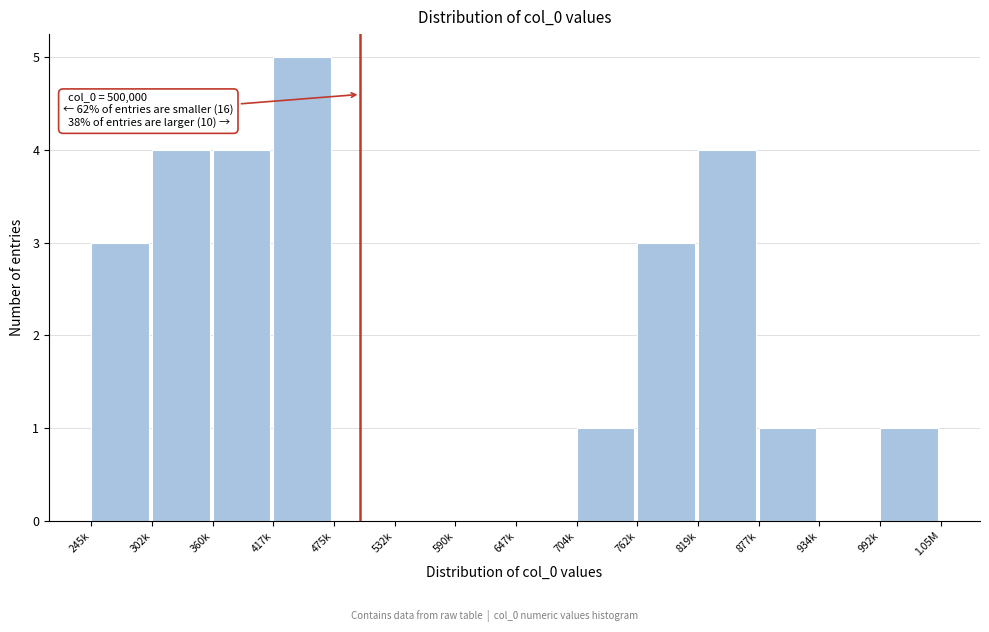

Reading right to left, list all the values displayed in this chart.

992k=1	934k=0	877k=1	819k=4	762k=3	704k=1	647k=0	590k=0	532k=0	475k=0	417k=5	360k=4	302k=4	245k=3